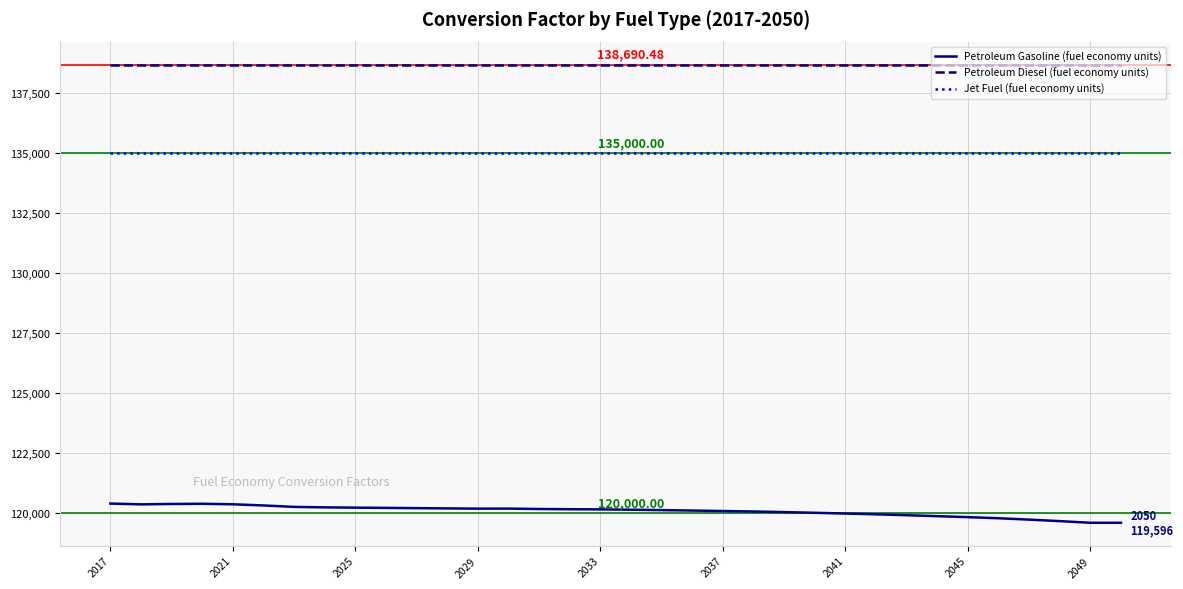

Rank the series by their average value, from highest to lowest.

Petroleum Diesel (fuel economy units), Jet Fuel (fuel economy units), Petroleum Gasoline (fuel economy units)